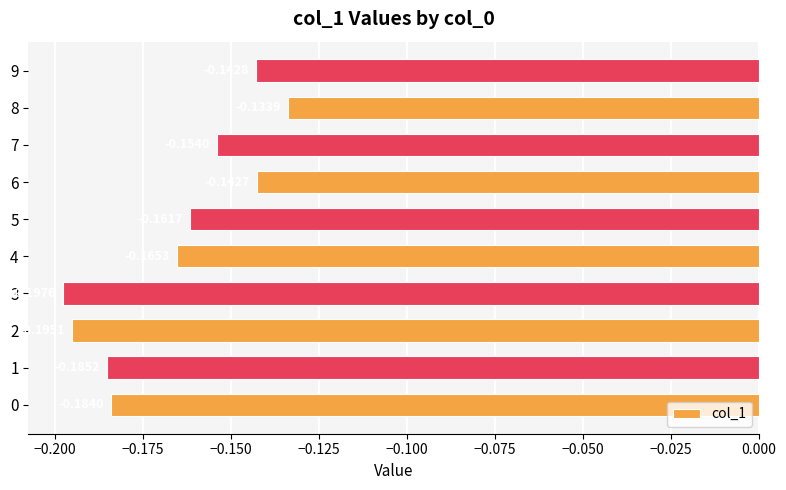

Which has a higher value, 8 or 0?

8